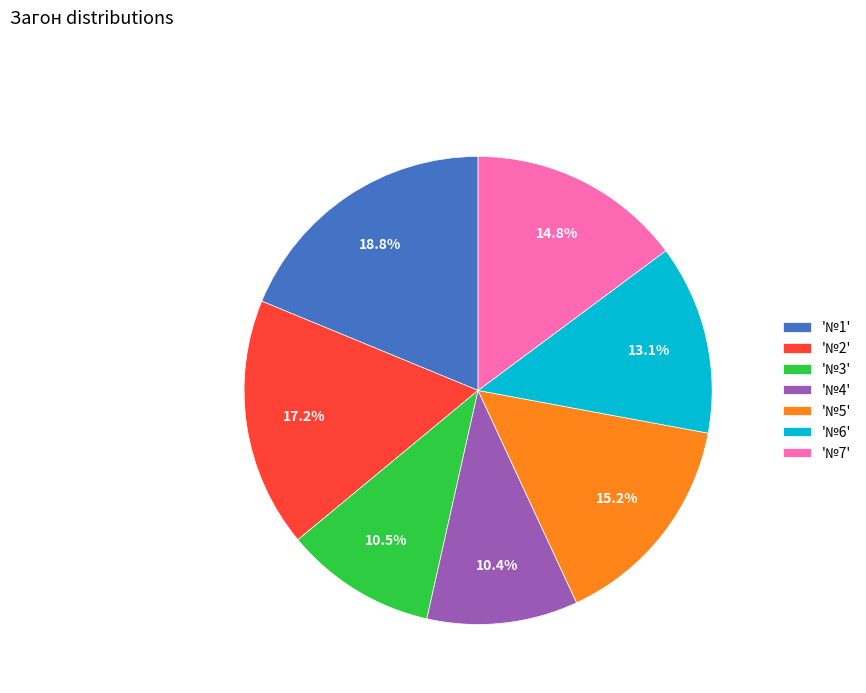

Does '№6' account for over 50% of the chart?

No